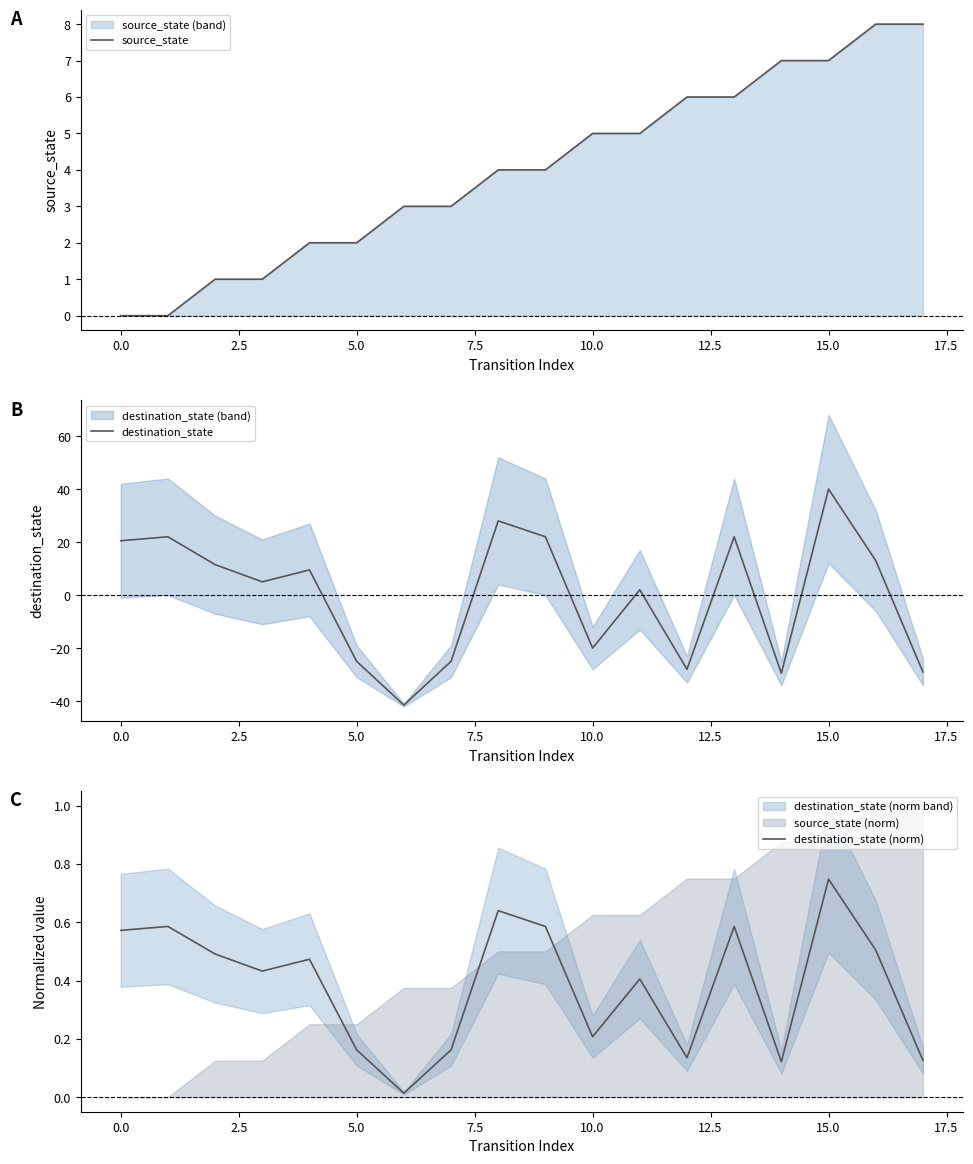

The value of source_state at 5.0 is 1. True or false?

False